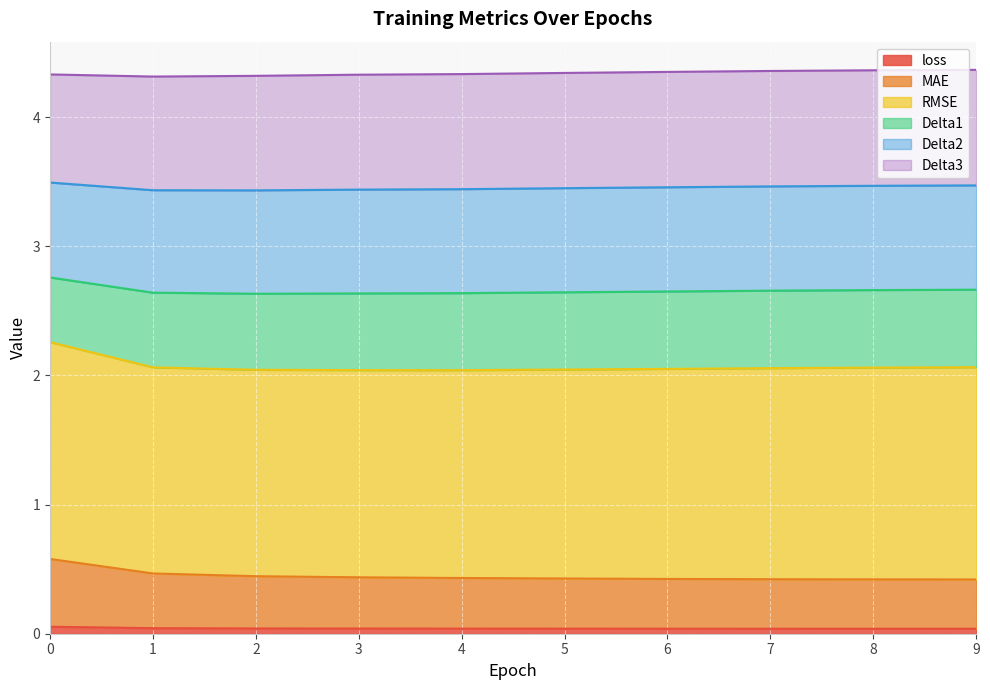

True or false: loss has a value of 0.0 at 1.

True